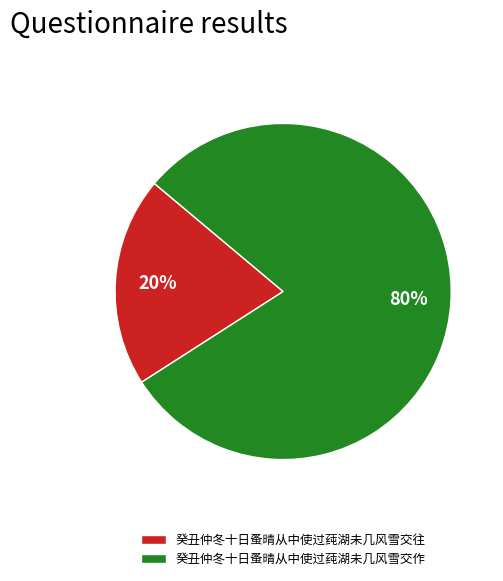

Does 癸丑仲冬十日蚤晴从中使过莼湖未几风雪交往 account for over 50% of the chart?

No